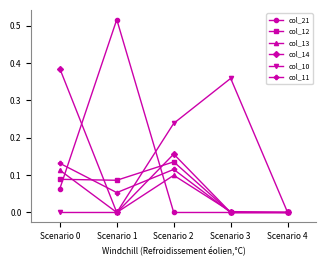

Which series has the largest range (max minus min)?

col_21